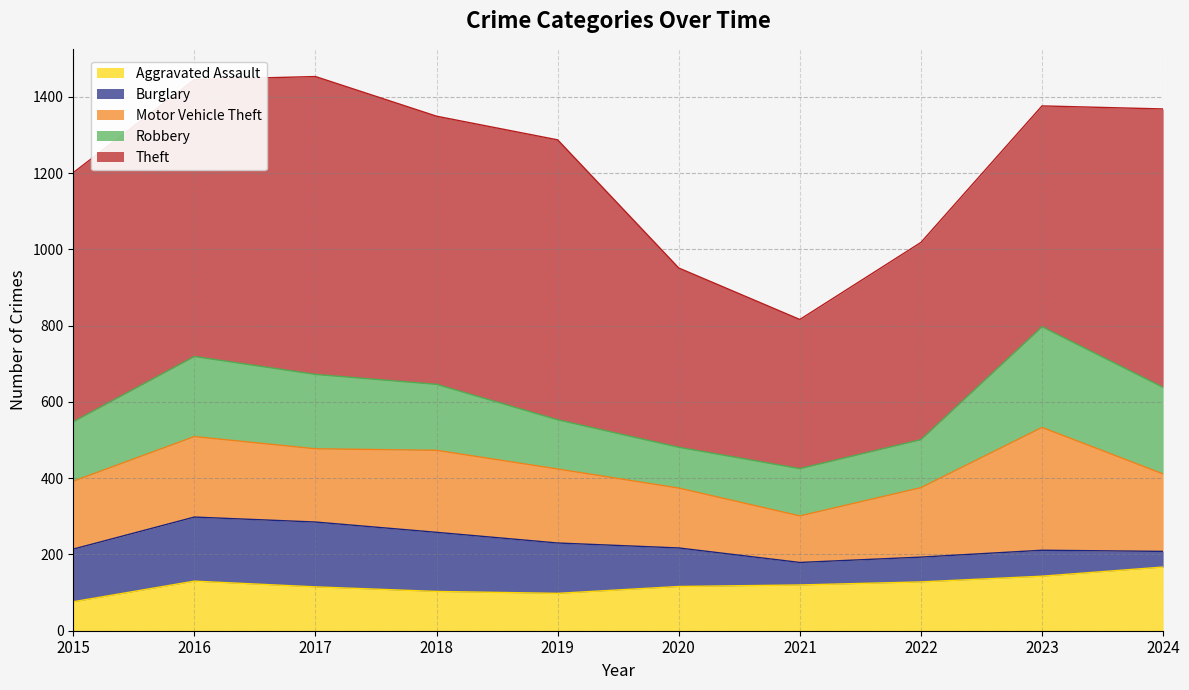

What is the sum of the Burglary values at 2018 and 2019?

287